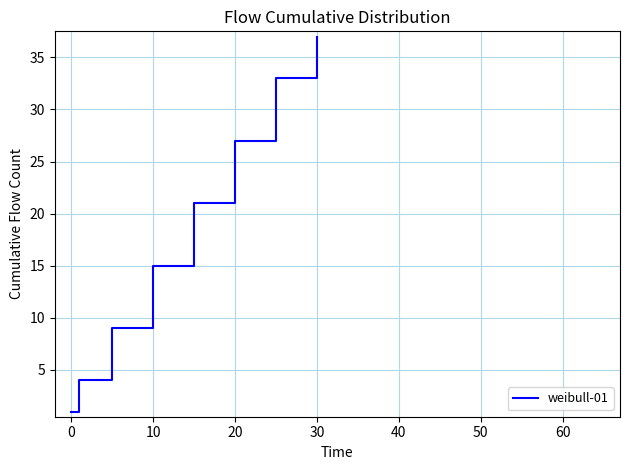

Reading right to left, list all the values displayed in this chart.

37	33	27	21	15	9	4	1